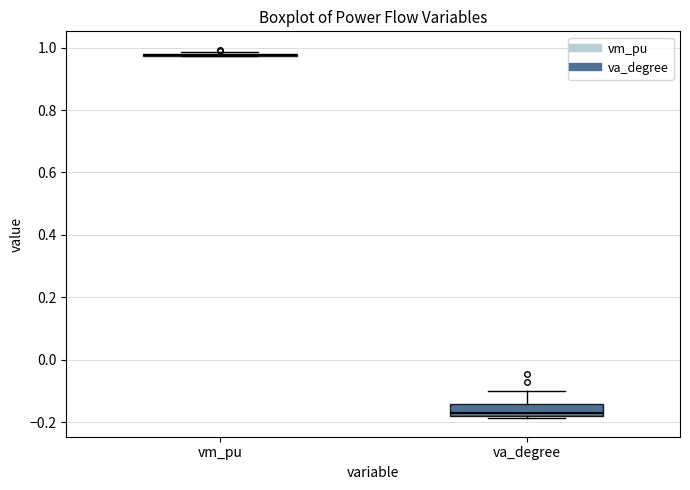

Reading left to right, read every box against the y-axis: the position of its median line, the range the box covers, and the ends of its whiskers. The values are not printed on the chart, so give them approximately, as read against the axis.

vm_pu: box collapsed to a line at 0.98, whiskers 0.98 to 0.98
va_degree: median -0.18 (just above the box's lower edge), box -0.18 to -0.14, whiskers -0.18 (just below the box's lower edge) to -0.10